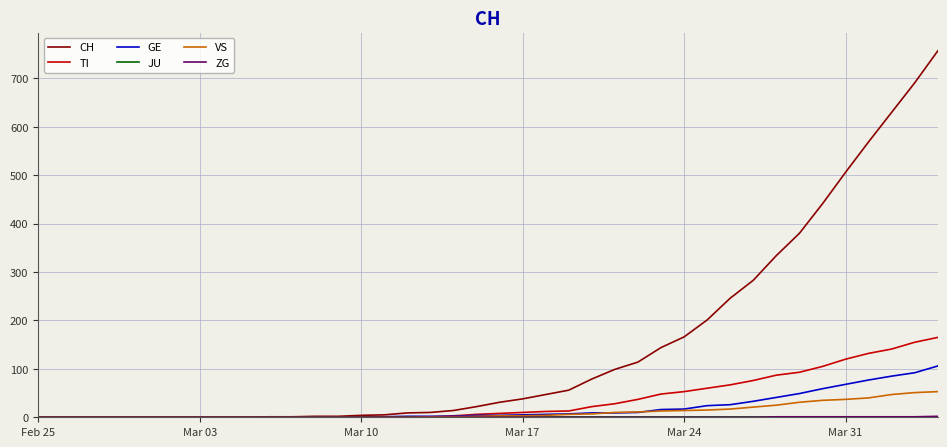

Which series has the largest total across all categories?

CH